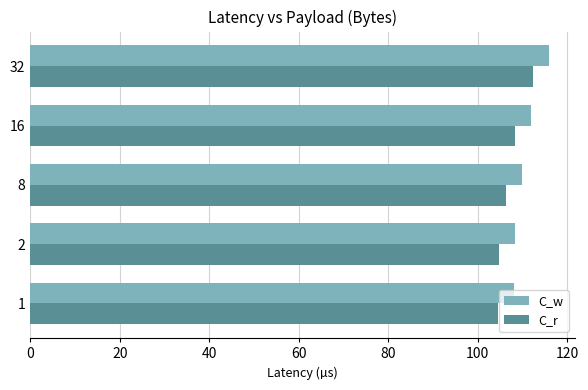

How many data points does each series have?

5